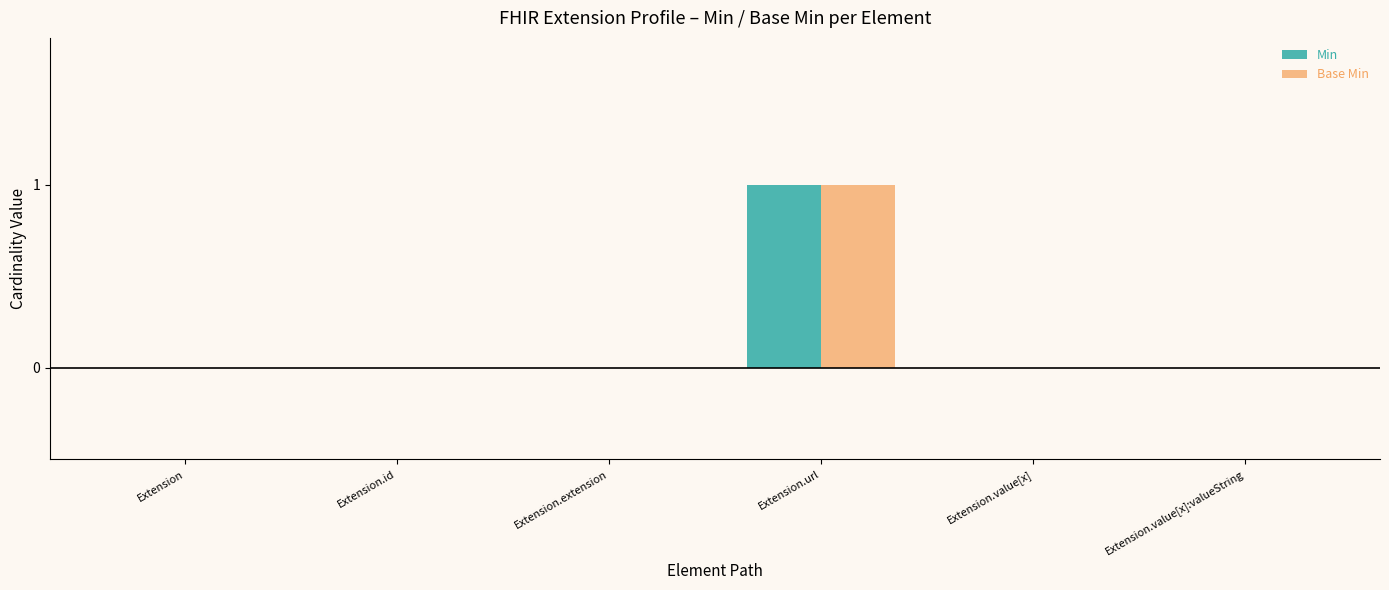

Does the chart contain stacked bars?

No